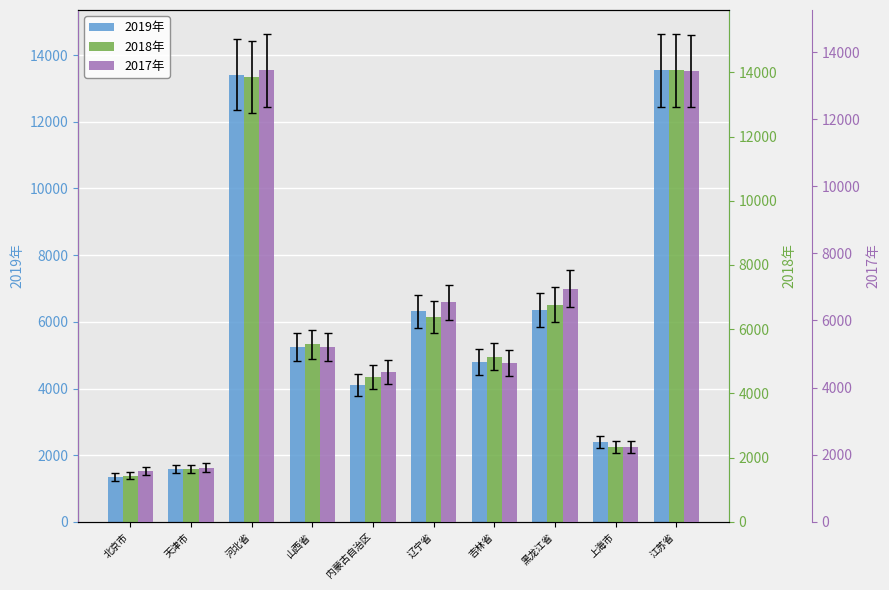

Does the chart contain stacked bars?

No